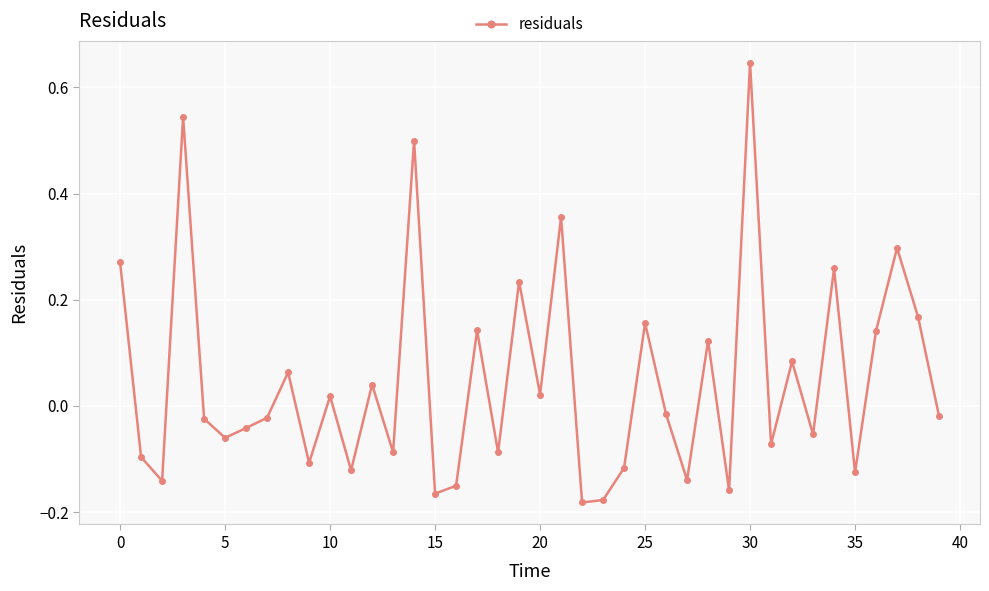

True or false: the data has more than 2 interior local peaks.

True